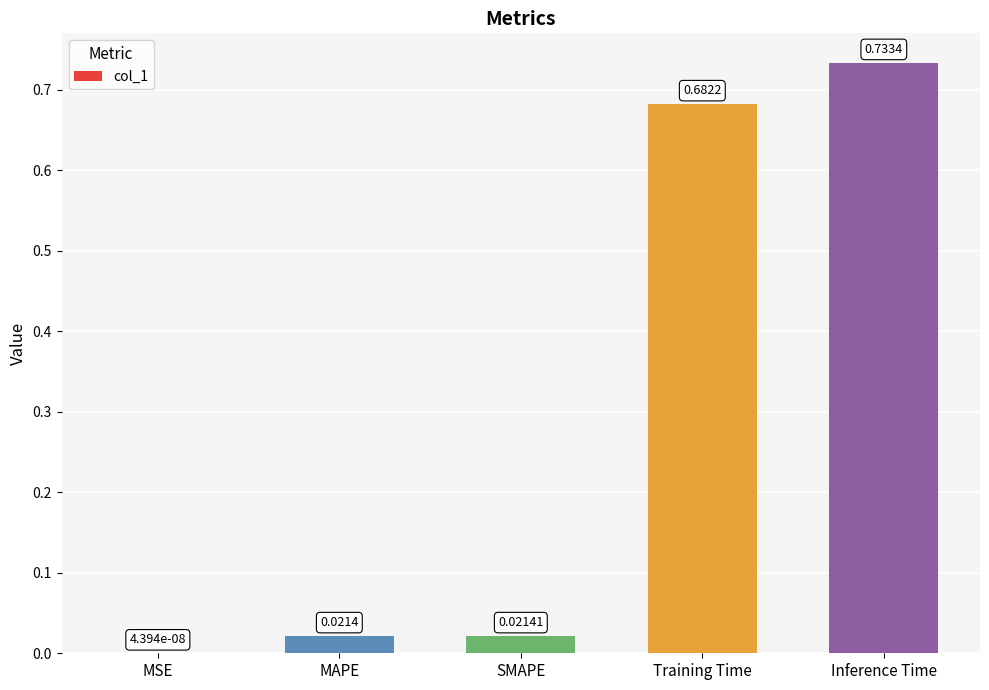

What is the sum of all values?

1.5